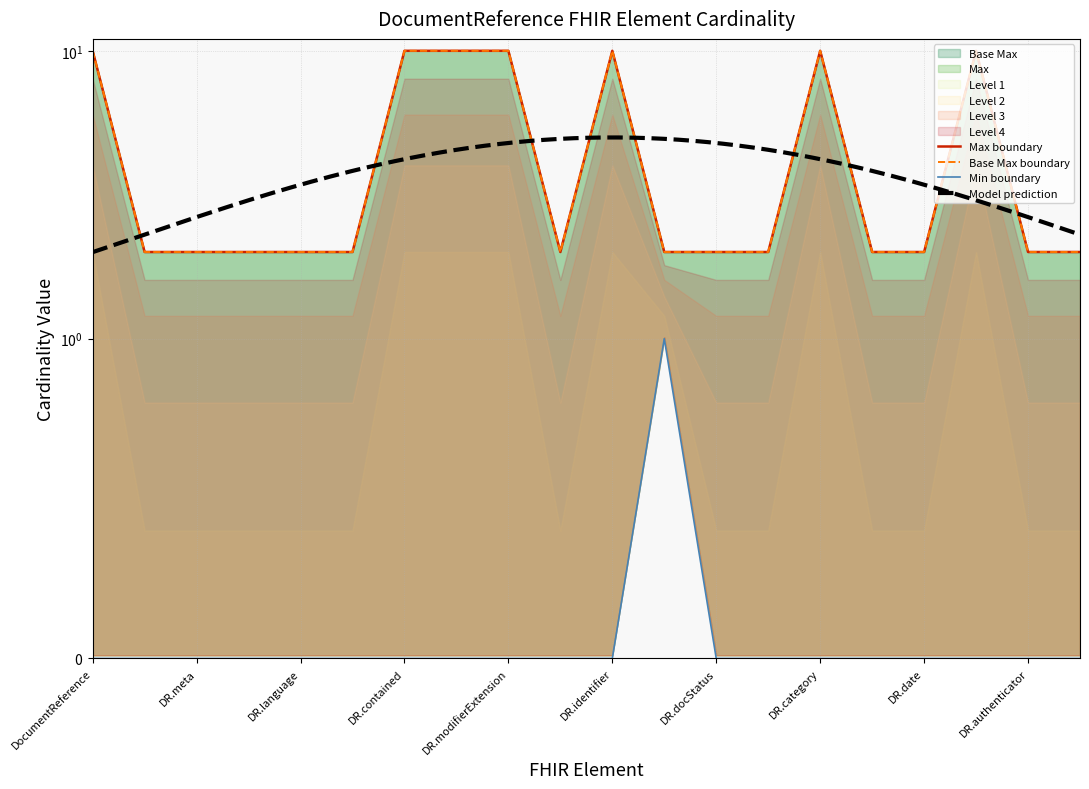

What position from the right is DR.identifier?

10